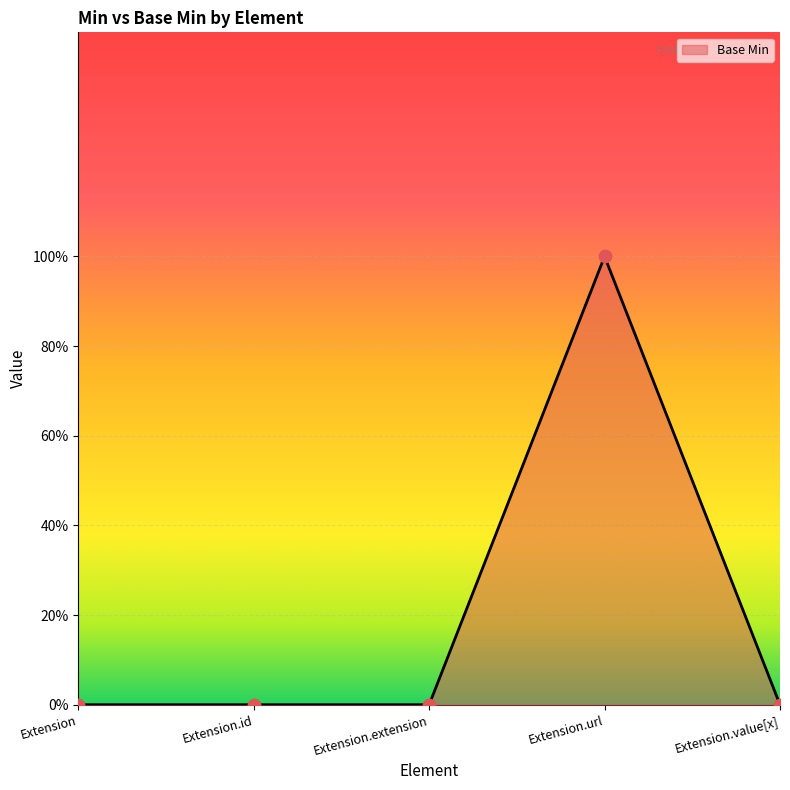

Between Extension.id and Extension.value[x], which is larger?

Extension.id